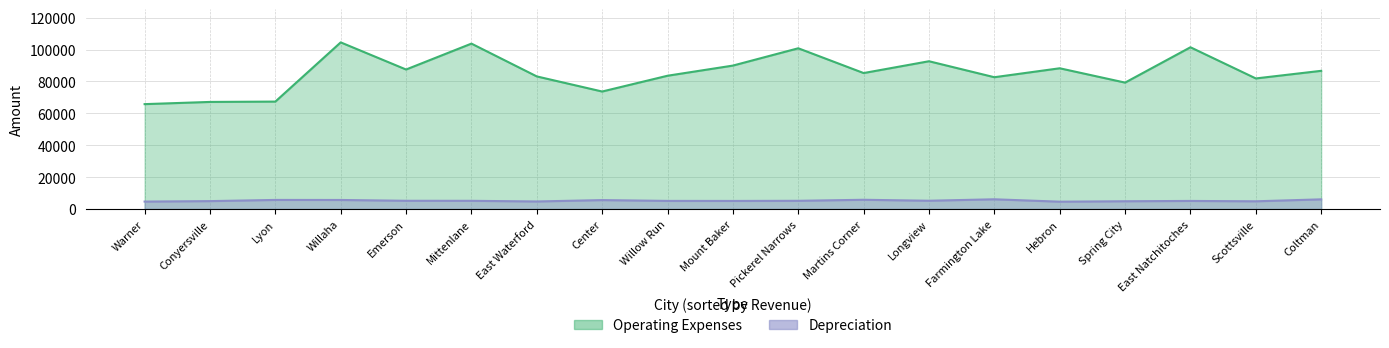

At how many categories does at least one series exceed 83731?

10